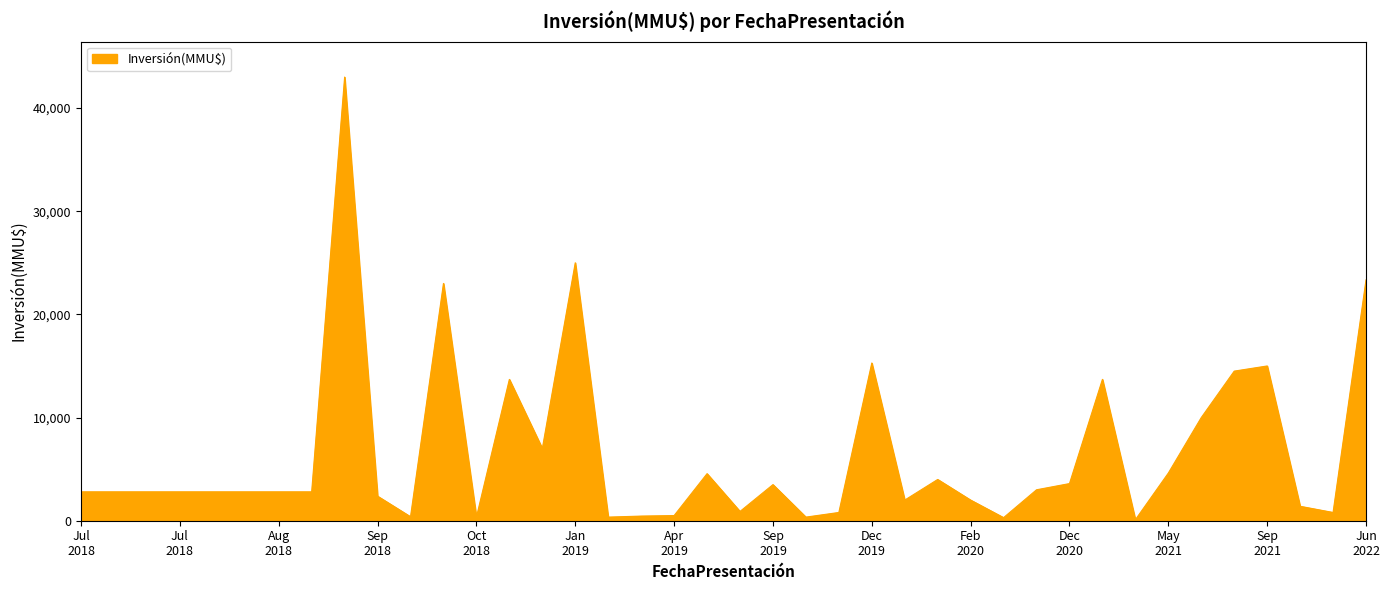

What is the greatest value displayed?

43000